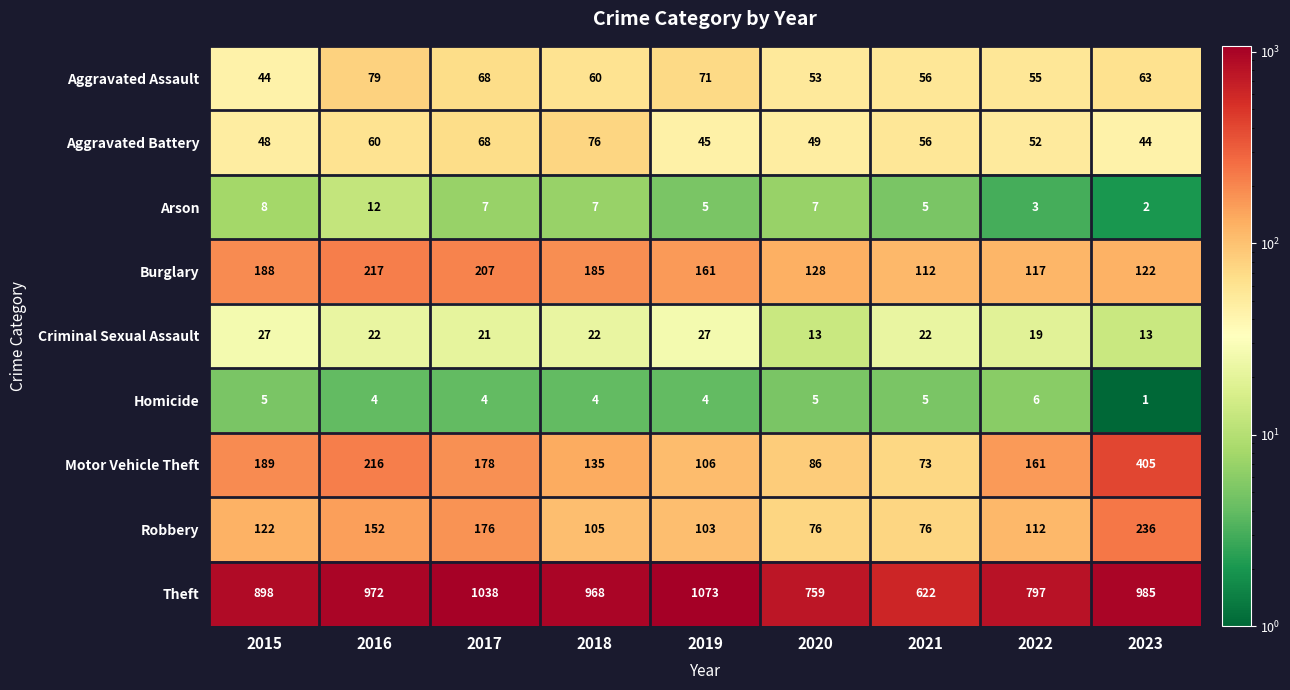

At 2016, list the series in order from largest to smallest.

Theft, Burglary, Motor Vehicle Theft, Robbery, Aggravated Assault, Aggravated Battery, Criminal Sexual Assault, Arson, Homicide